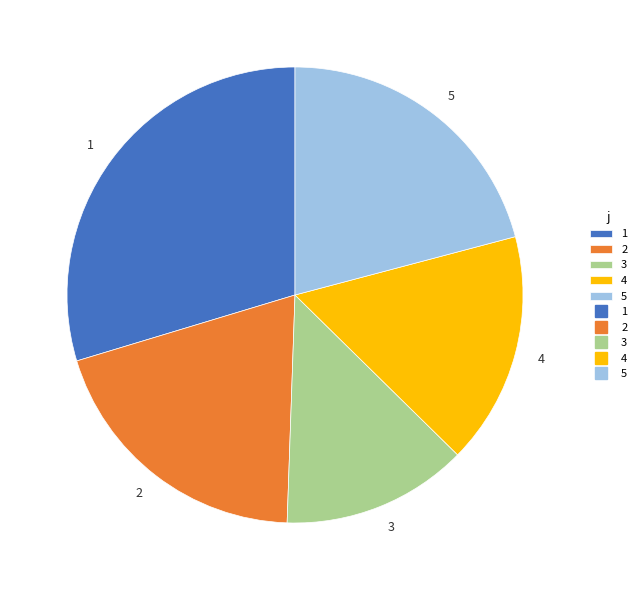

Is 2 the majority of the pie?

No